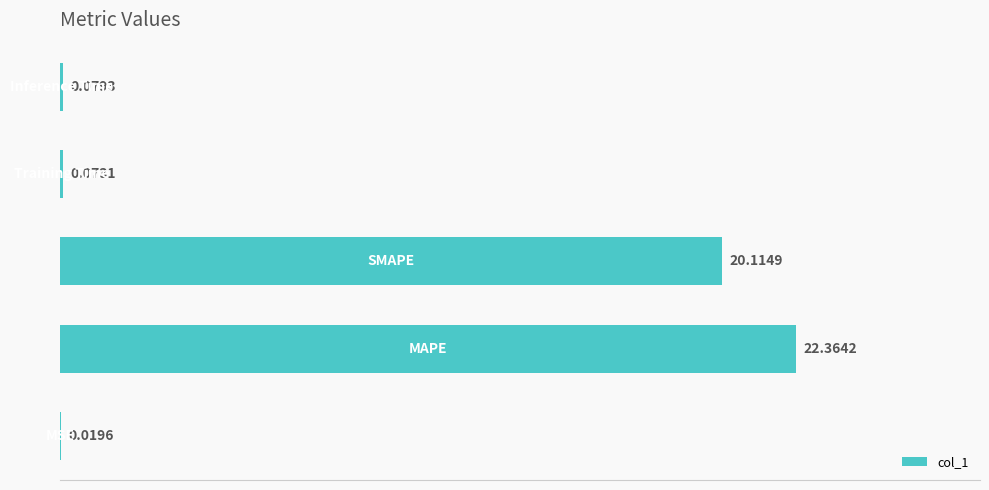

What is the sum of all values?

42.7